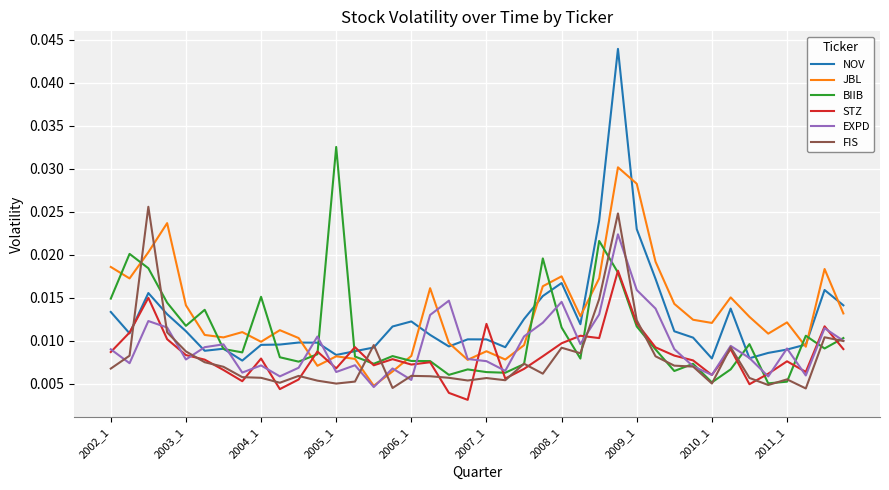

True or false: JBL and FIS cross at least once.

True